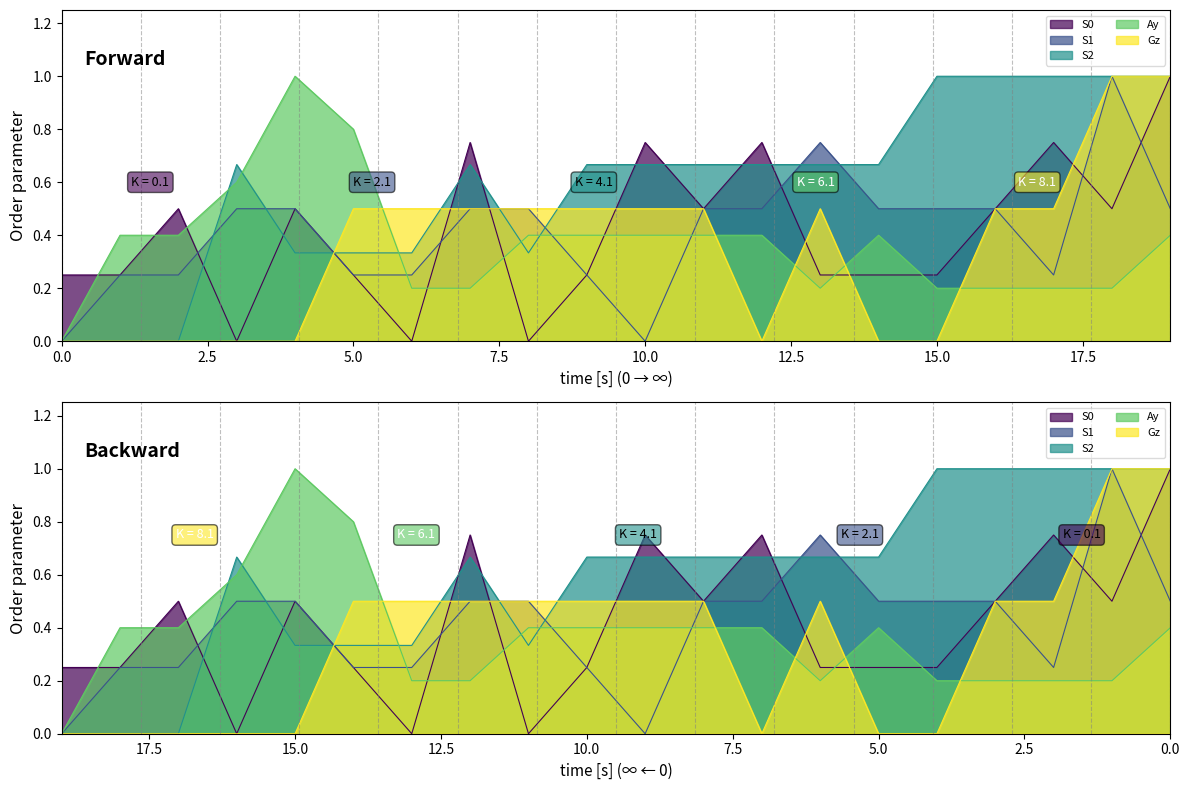

At how many categories does at least one series exceed 0?

20